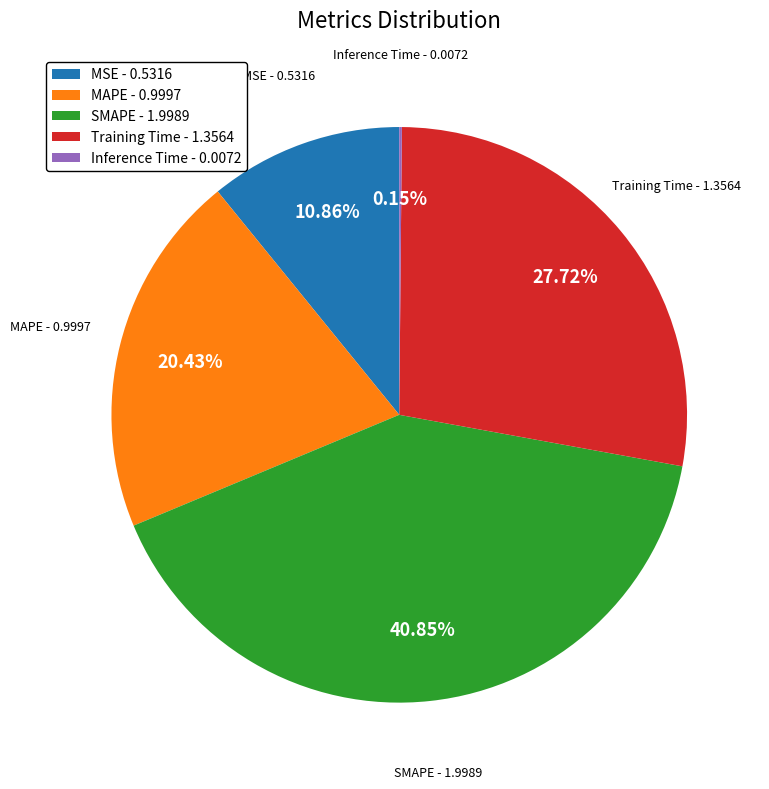

The SMAPE slice represents 41% of the pie. True or false?

True